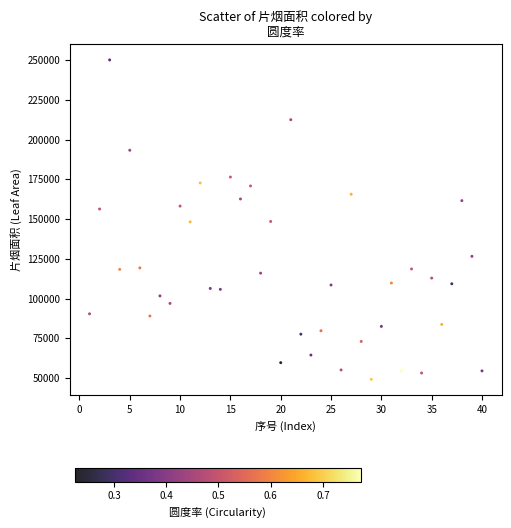

What is the range of X values (max minus min)?

39.0